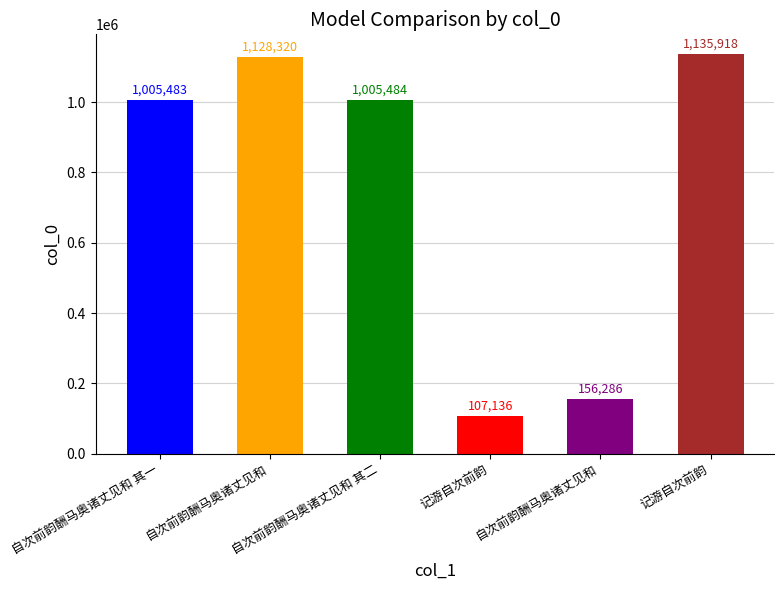

Reading left to right, list all the values displayed in this chart.

自次前韵酬马奥诸丈见和 其一=1005483	自次前韵酬马奥诸丈见和=1128320	自次前韵酬马奥诸丈见和 其二=1005484	记游自次前韵=107136	自次前韵酬马奥诸丈见和=156286	记游自次前韵=1135918